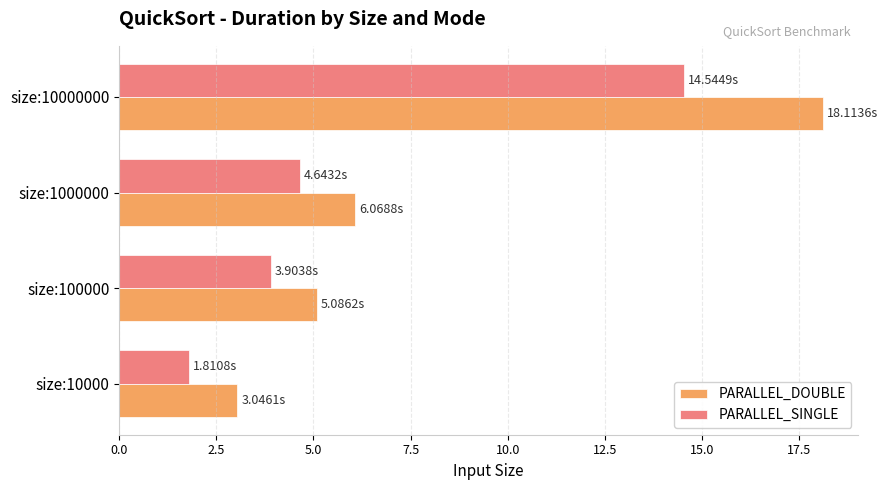

What is the total value across all series at size:10000000?

32.7